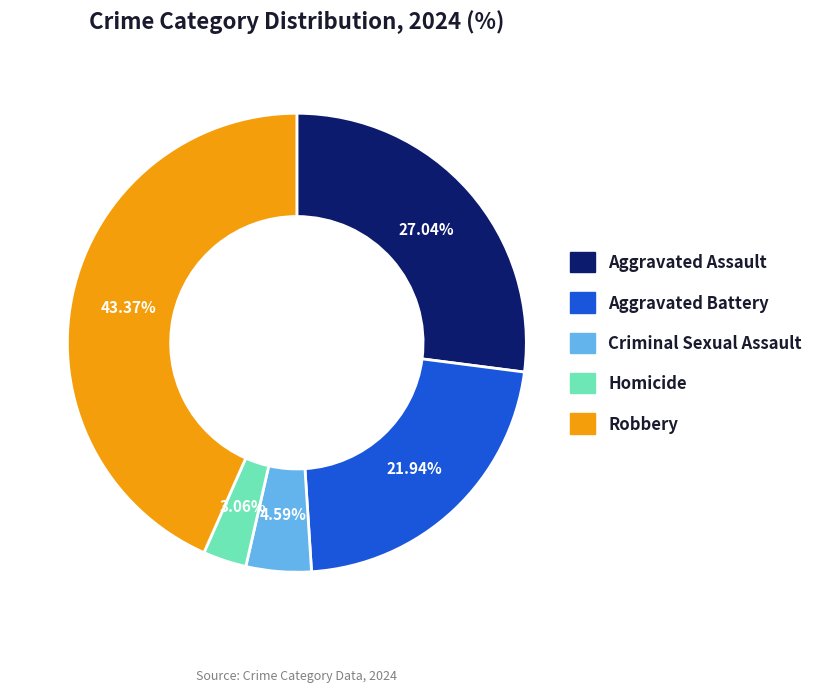

Which category has the smallest portion of the pie?

Homicide